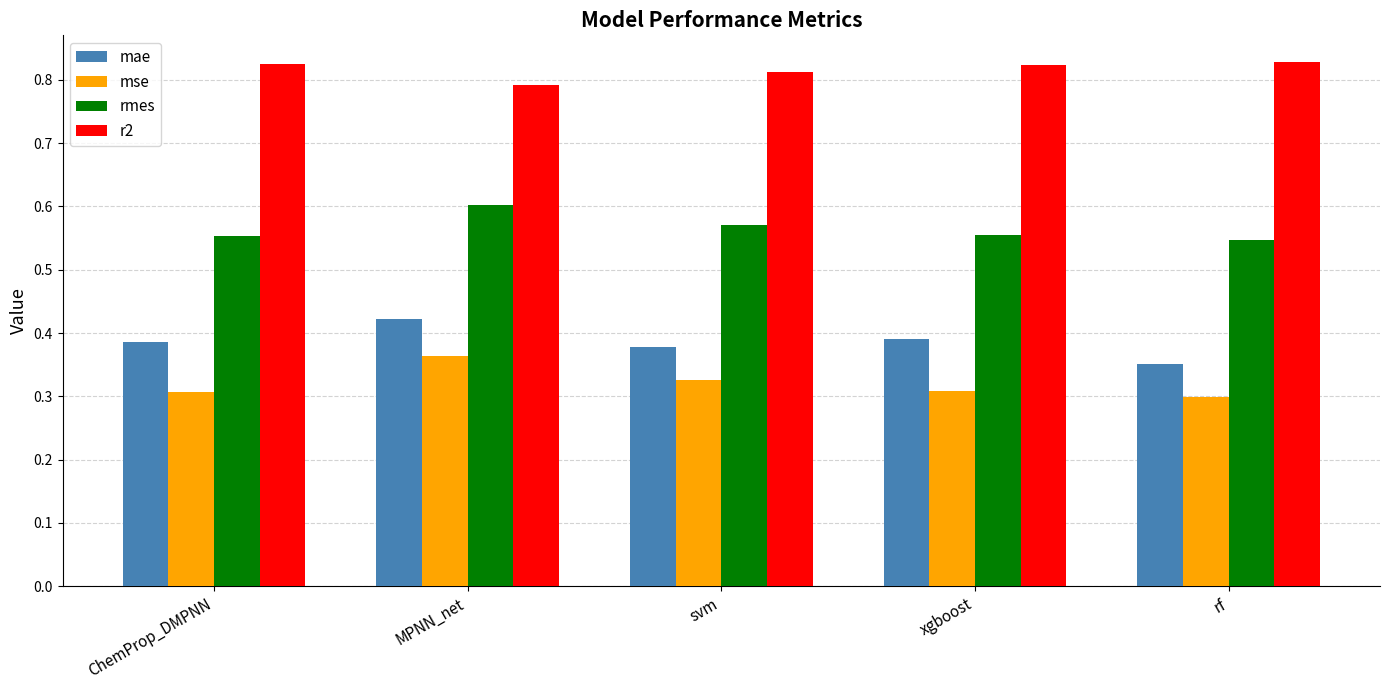

Which category has the highest value in the rmes series?

MPNN_net